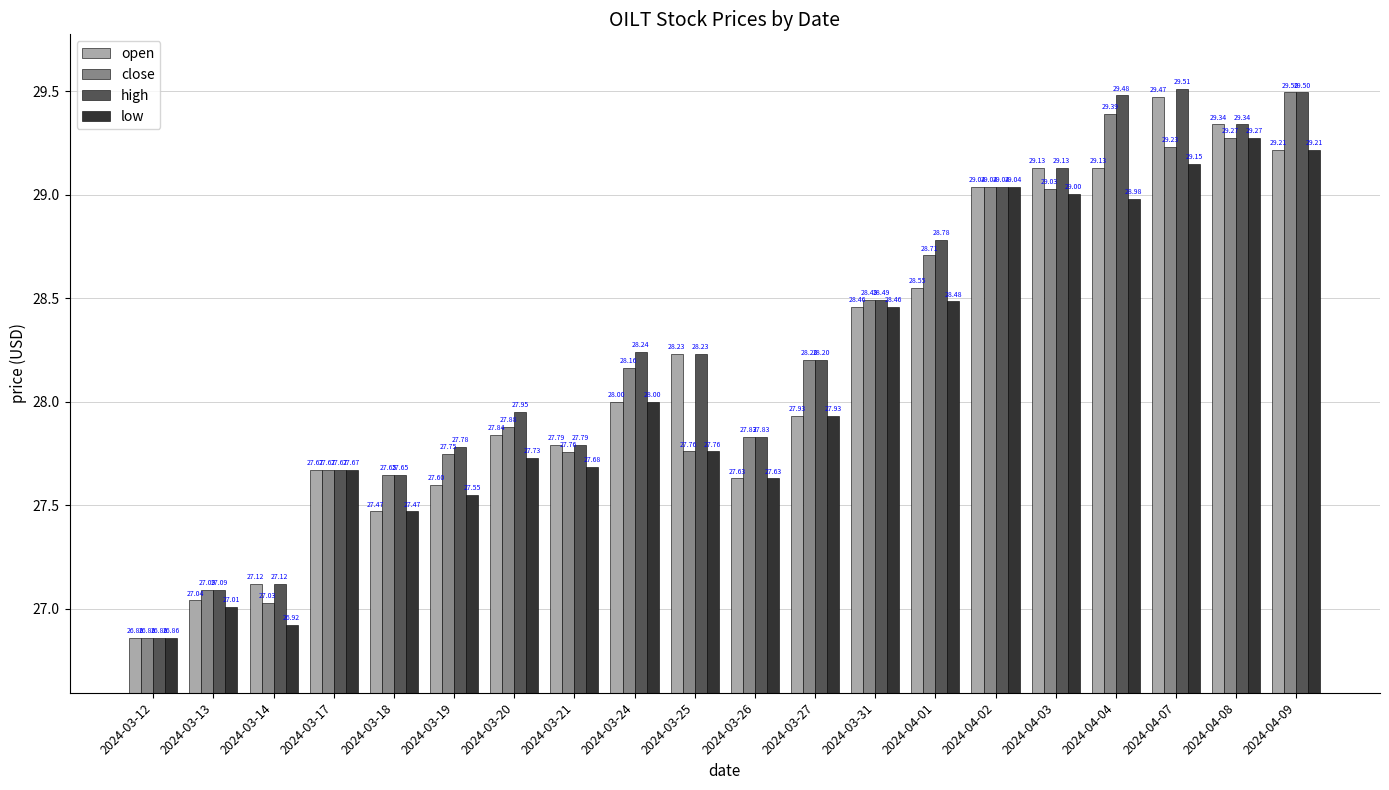

Between 2024-03-25 and 2024-04-03, which series saw the biggest shift?

close